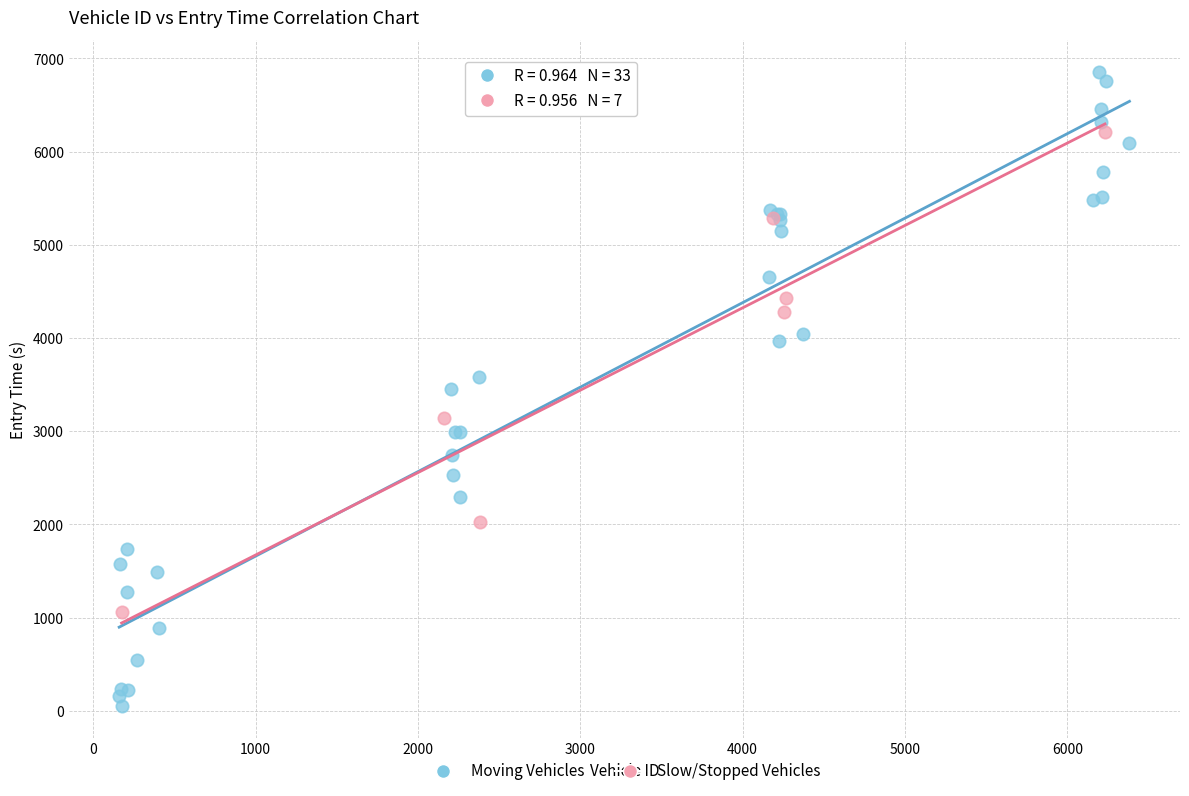

Which series contains the highest Y value?

Moving Vehicles